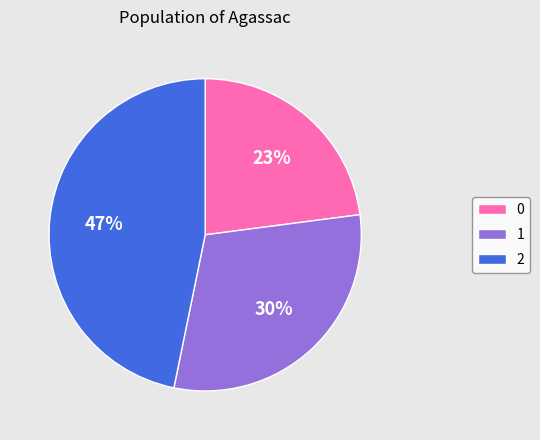

To the nearest percent, what percentage of the pie is 1?

30%